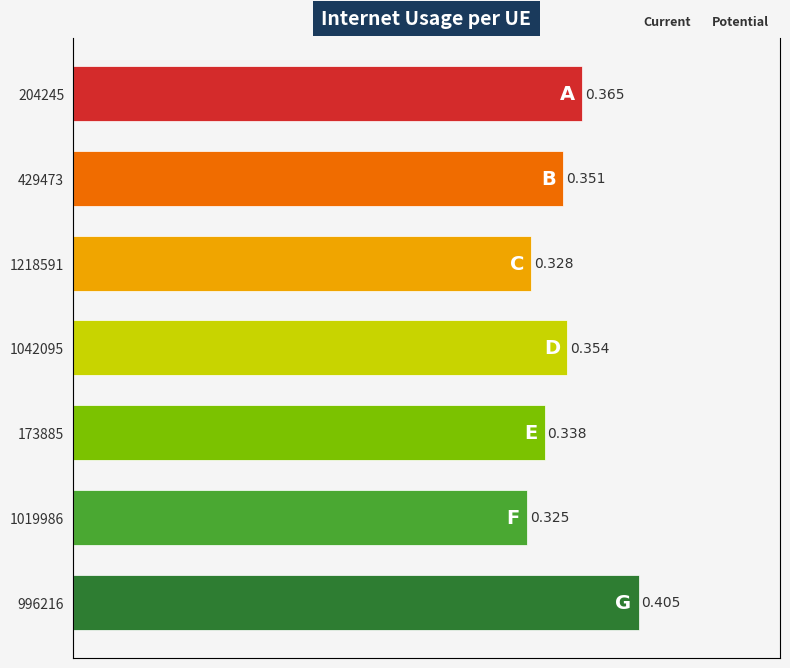

How many data points does each series have?

7